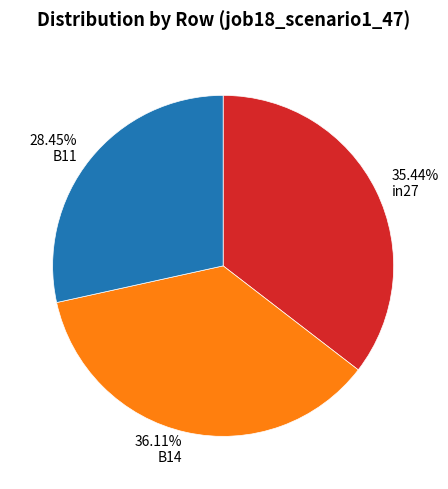

What is the smallest slice in the pie chart?

B11